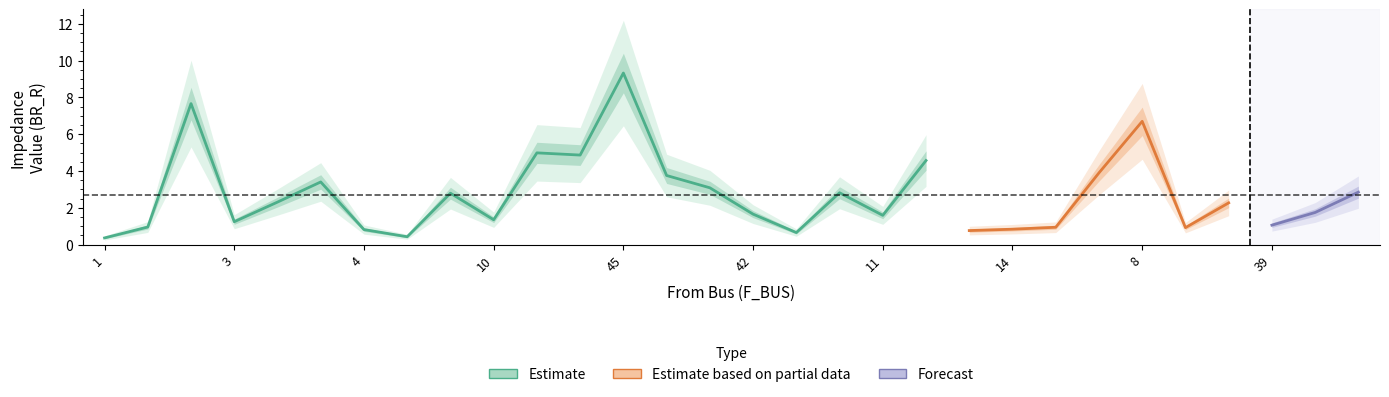

True or false: BR_R and BR_X intersect in this chart.

False